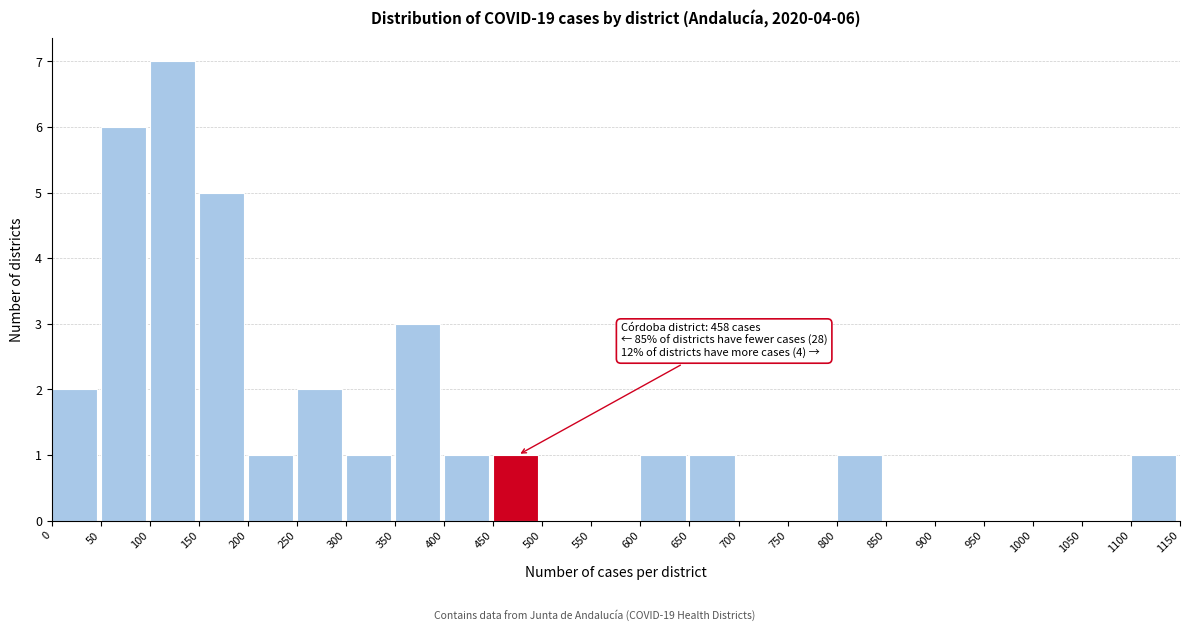

Which range on the x-axis has the tallest bar?

100 to 150